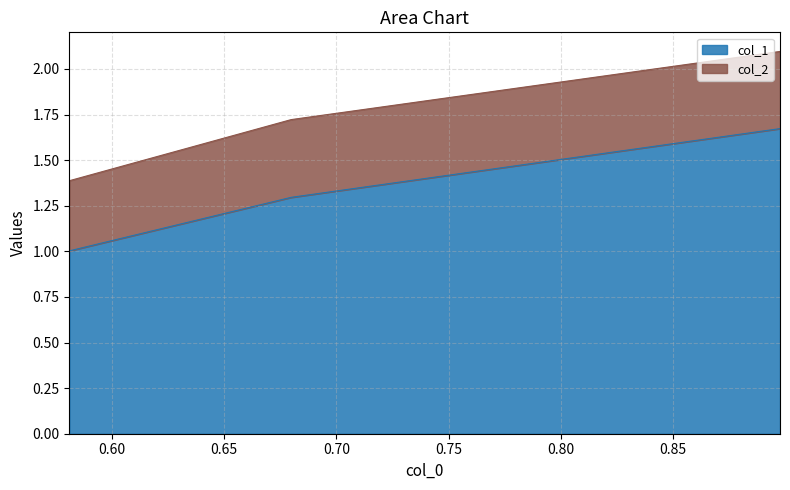

What is the change in value from 0.897640828319549 to 0.679803462873039?

-0.4